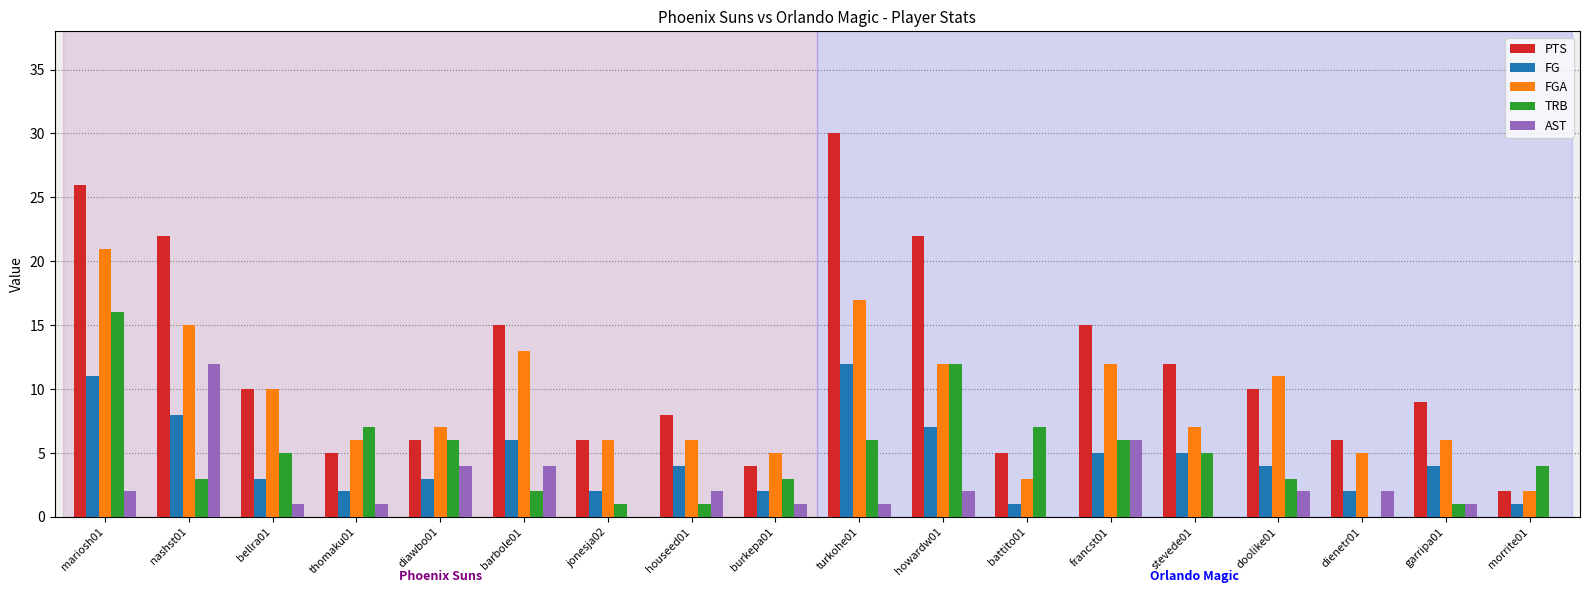

The AST series shows 1 at bellra01. True or false?

True